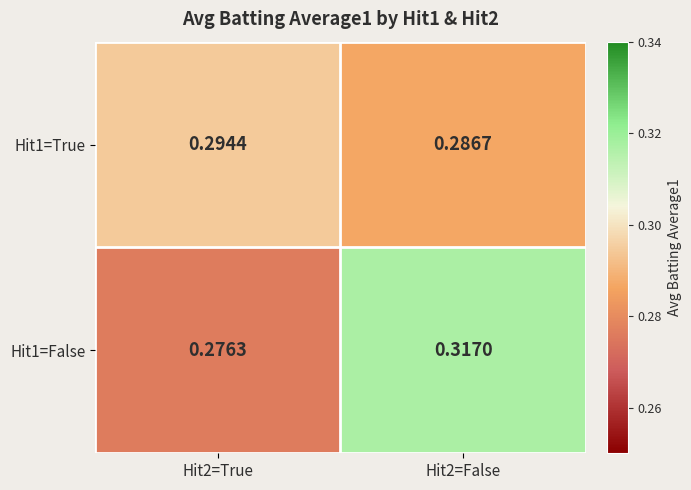

Is the value of Hit1=False at Hit2=True greater than the value of Hit1=True at Hit2=True?

No